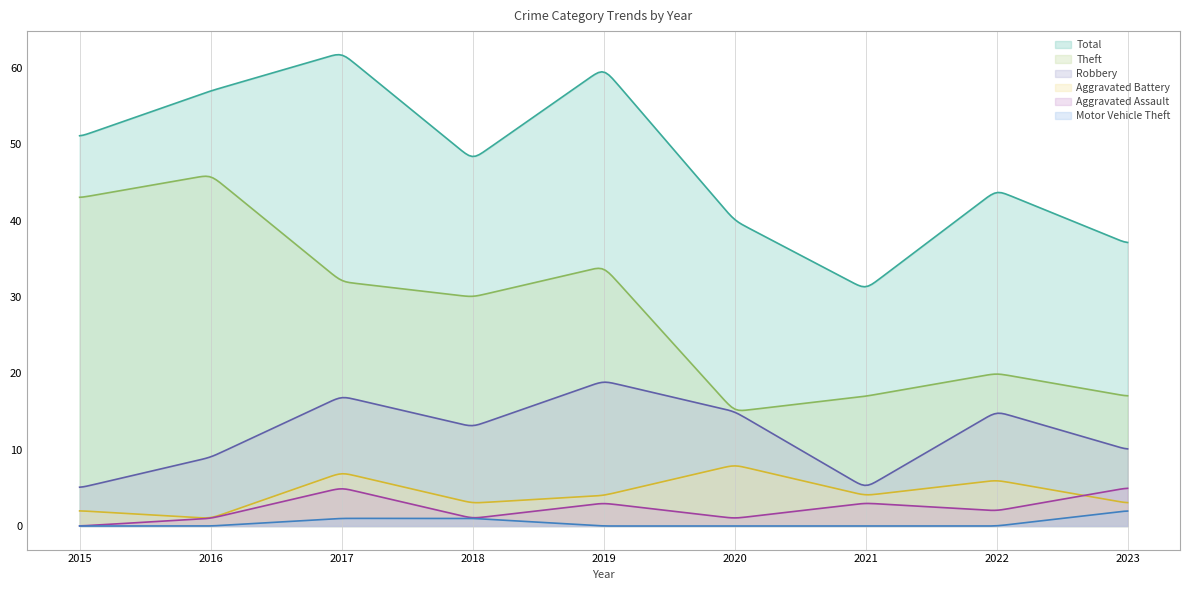

True or false: Total has a value of 18 at 2022.

False